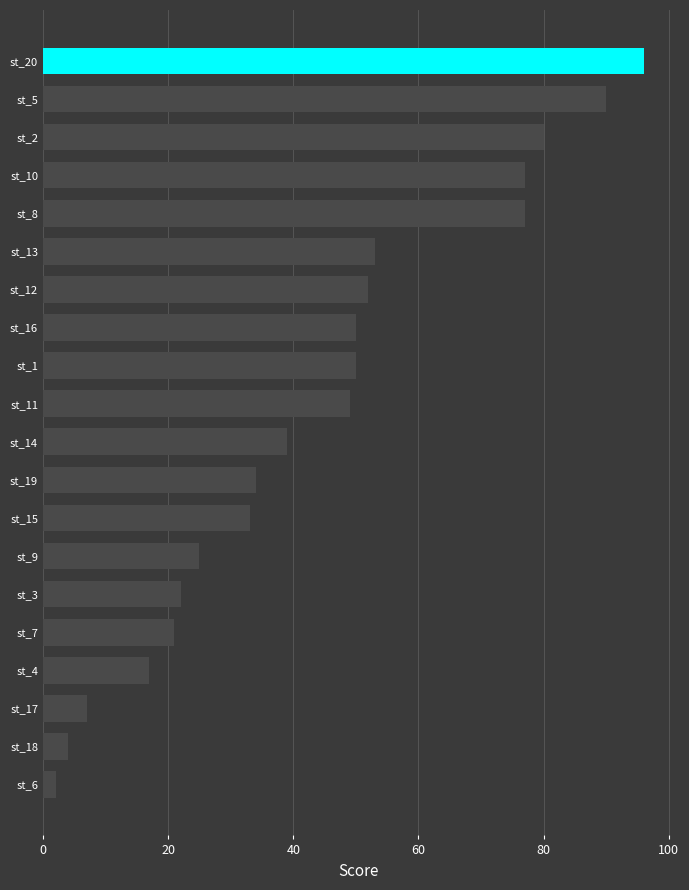

What is the difference between the maximum and second lowest values?

92